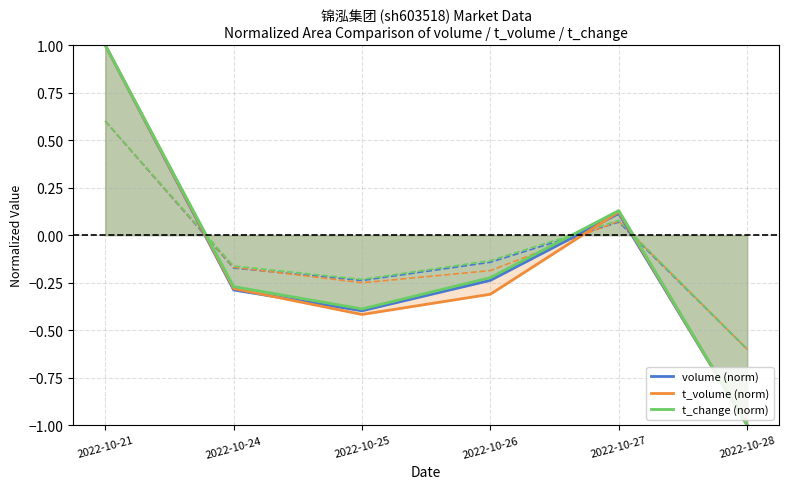

At which category does volume (norm) reach its first local peak?

2022-10-27